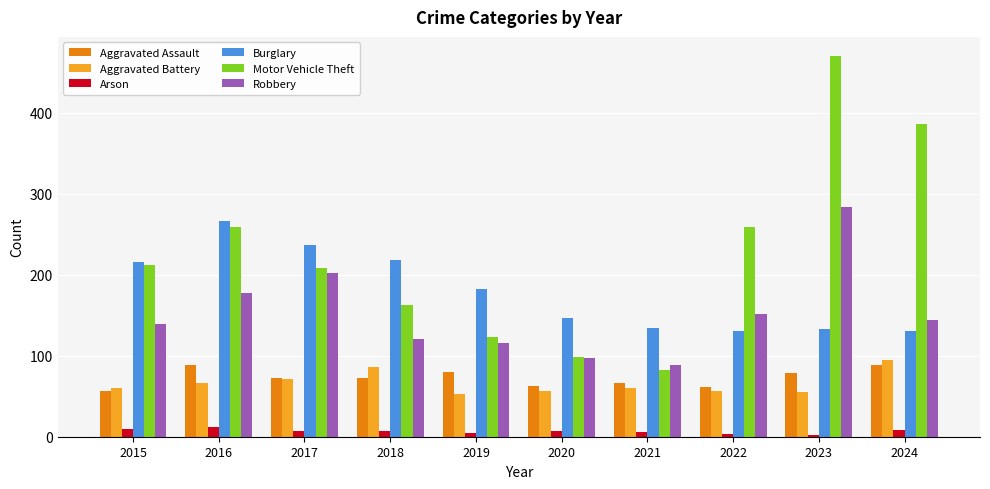

Which series has the largest range (max minus min)?

Motor Vehicle Theft